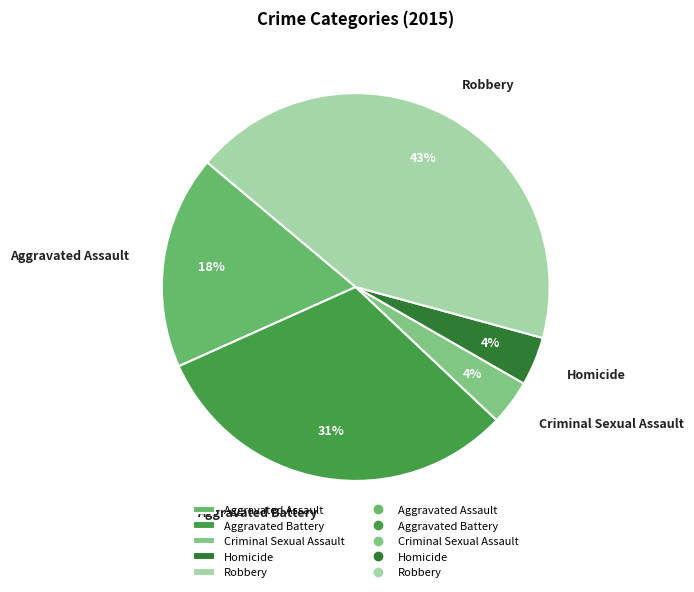

Which has a higher value, Robbery or Aggravated Assault?

Robbery